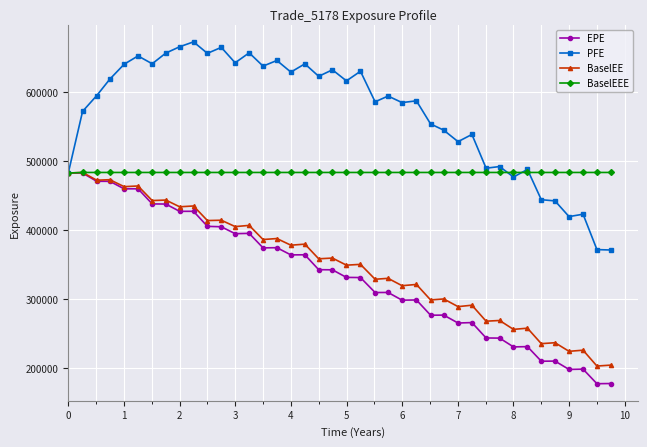

What is the greatest value displayed?

673307